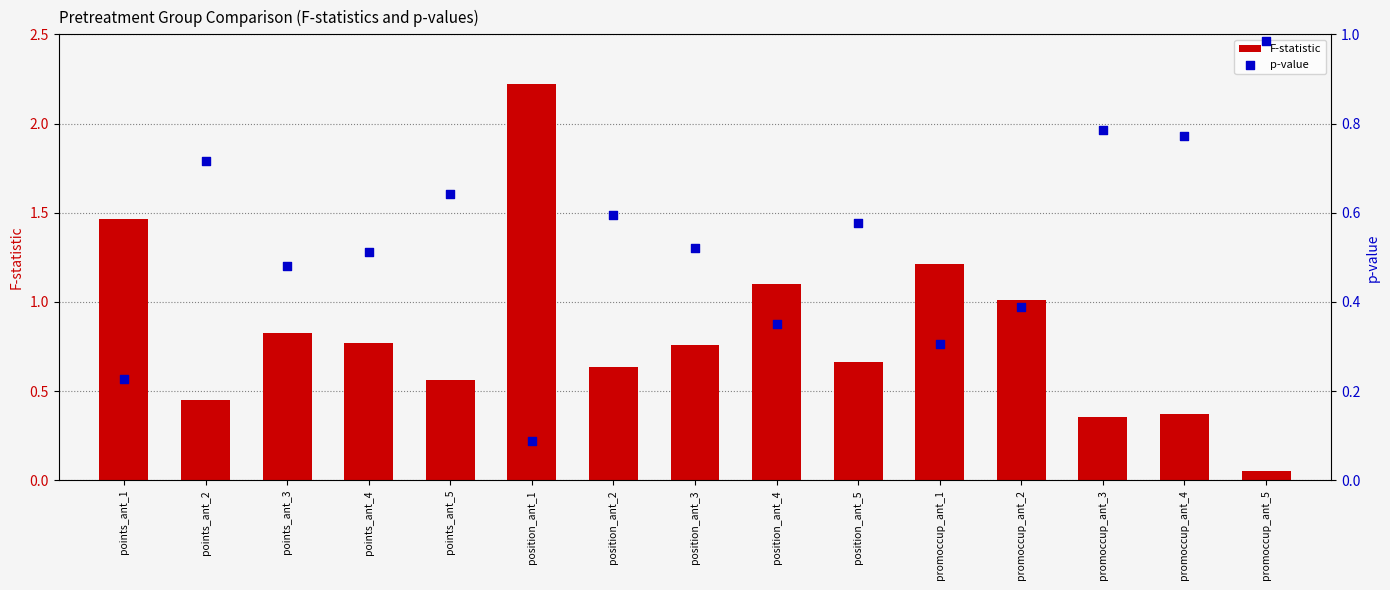

Which series contains the highest Y value?

F-statistic